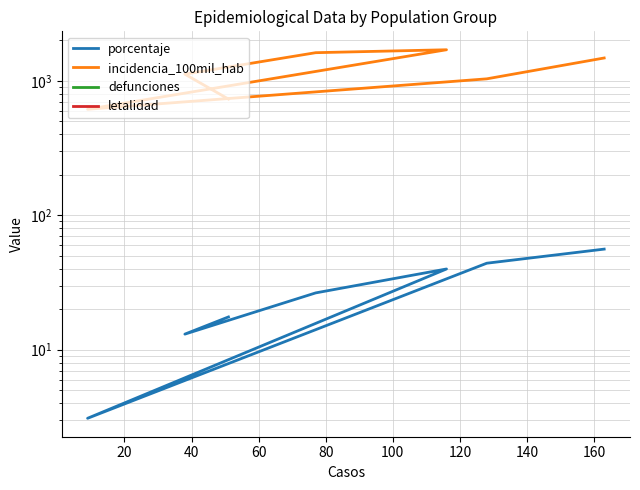

List the series in order of their peak value, highest first.

incidencia_100mil_hab, porcentaje, defunciones, letalidad